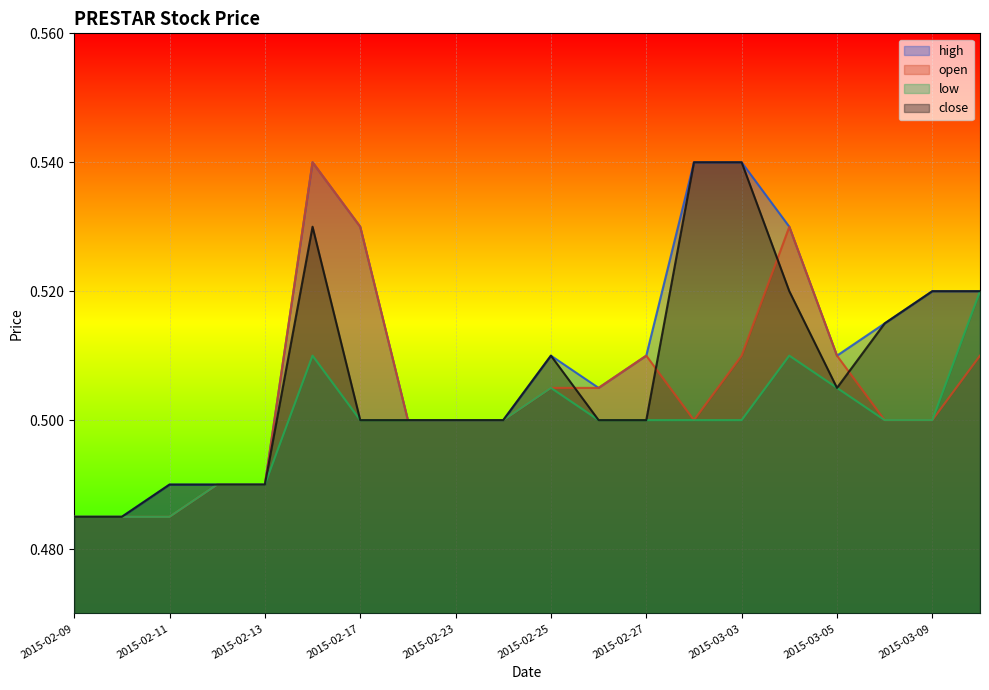

How many times do open and close cross each other?

4